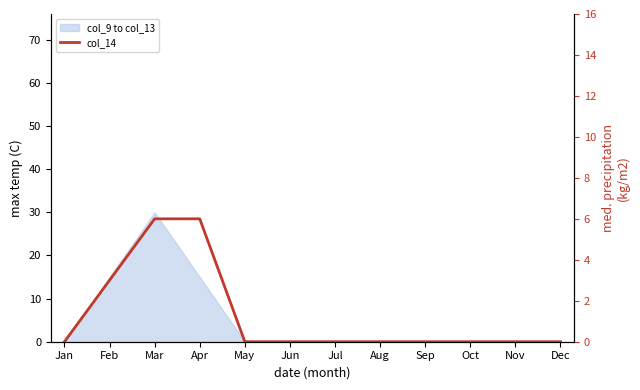

How many lines are shown in the chart?

1